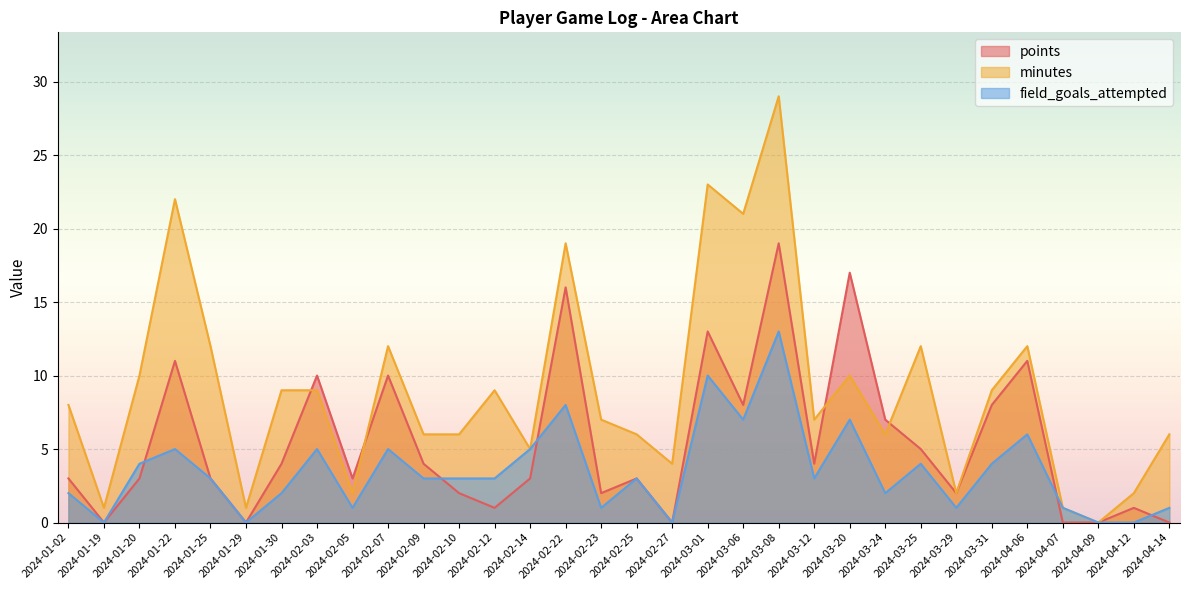

What is the greatest value displayed?

29